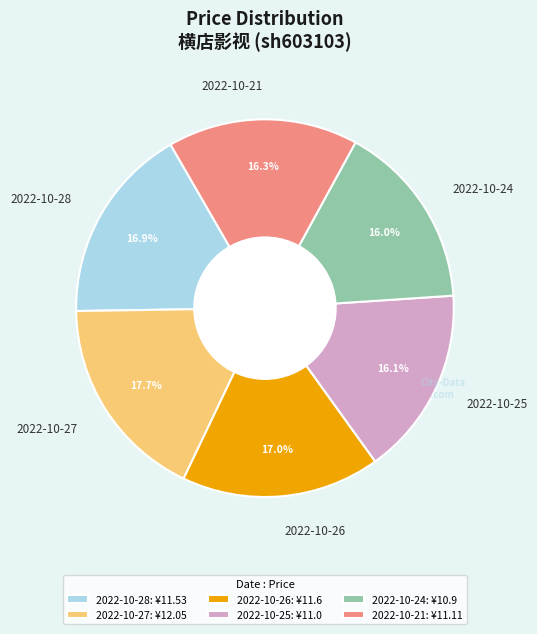

Which slice is the largest?

2022-10-27